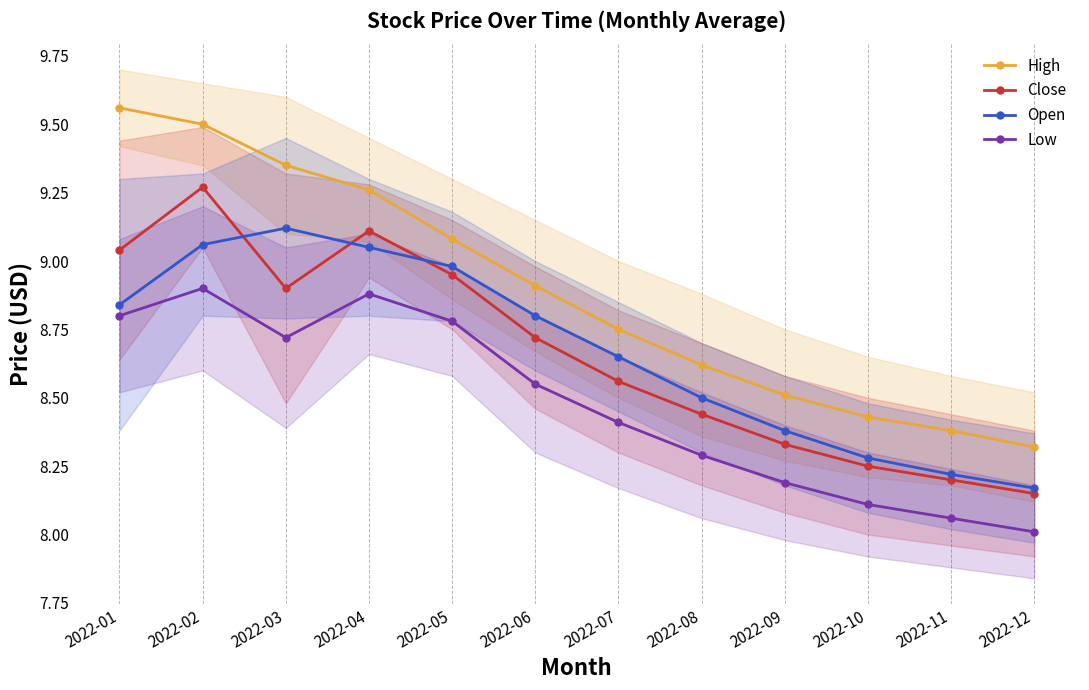

True or false: Low has more than 1 points higher than both neighbors.

True